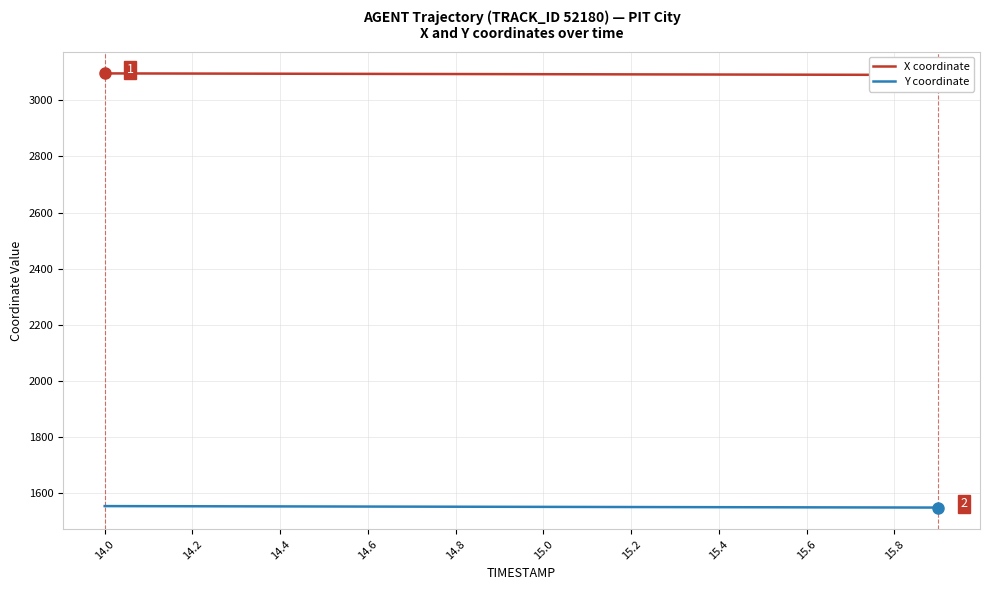

What is the highest value of the Y coordinate series?

1554.8